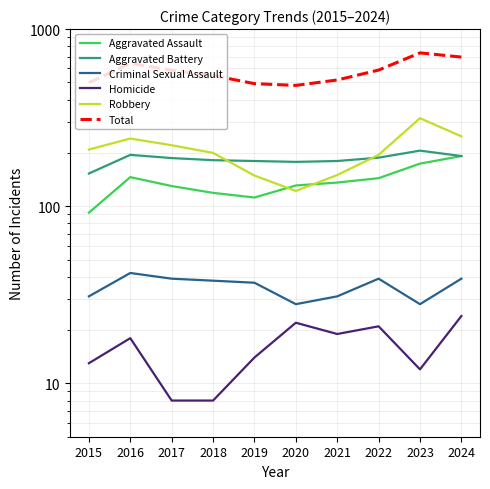

What is the difference between the highest and lowest values at 2016?

624